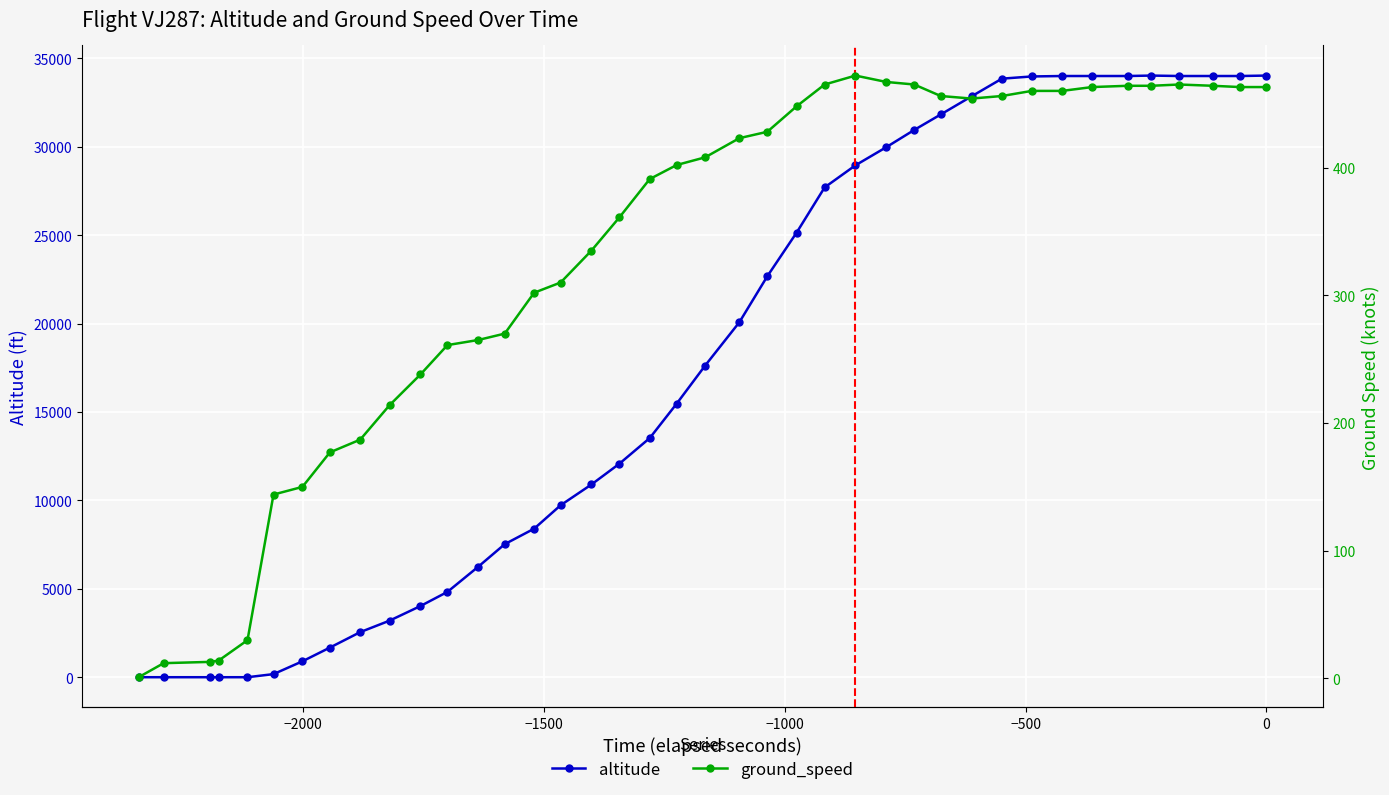

What is the difference between the maximum and minimum values in the altitude series?

34025